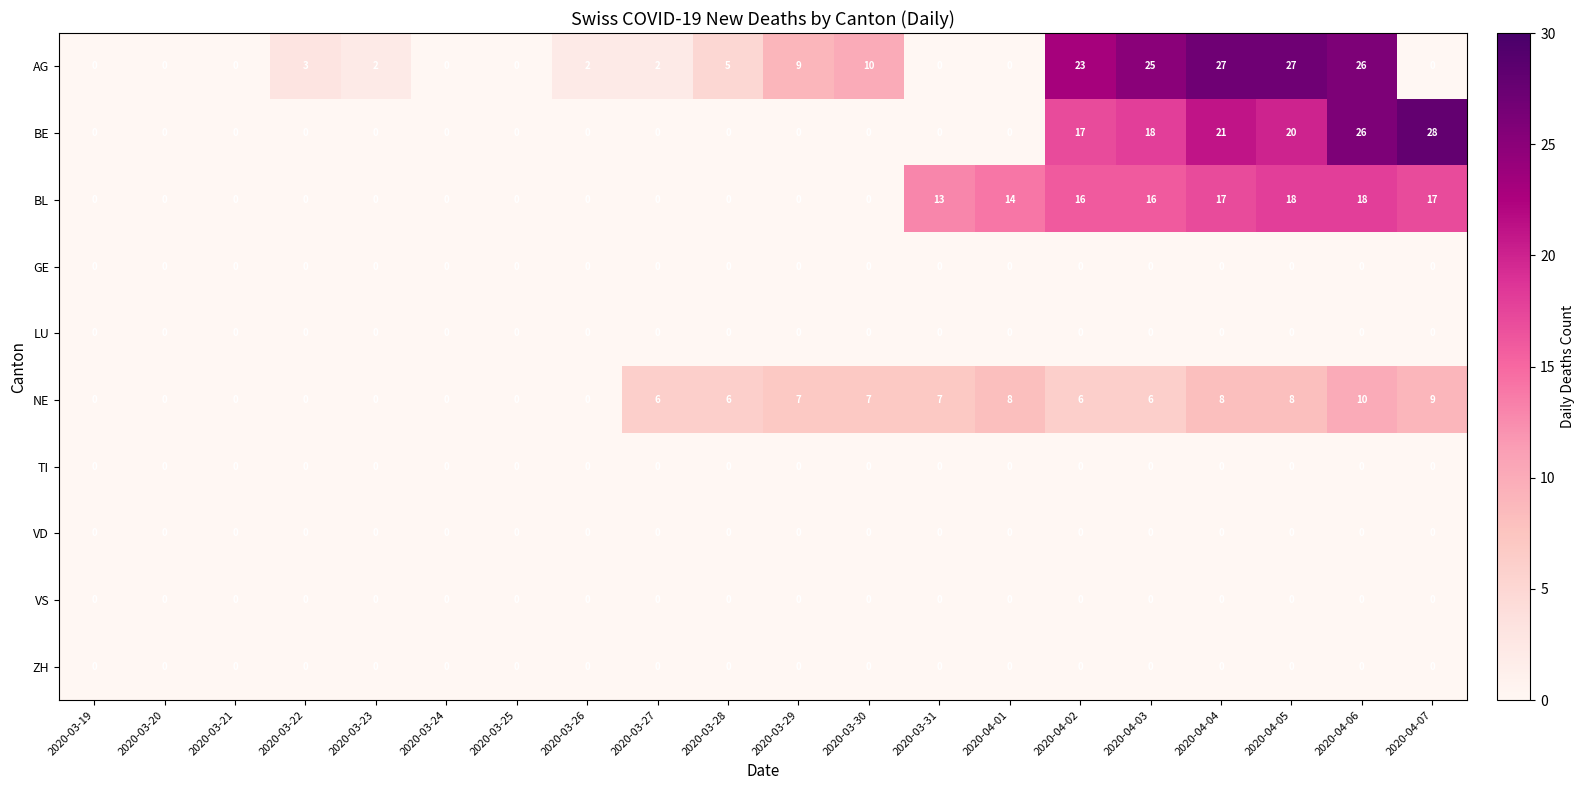

The value of BE at 2020-03-28 is 0. True or false?

True